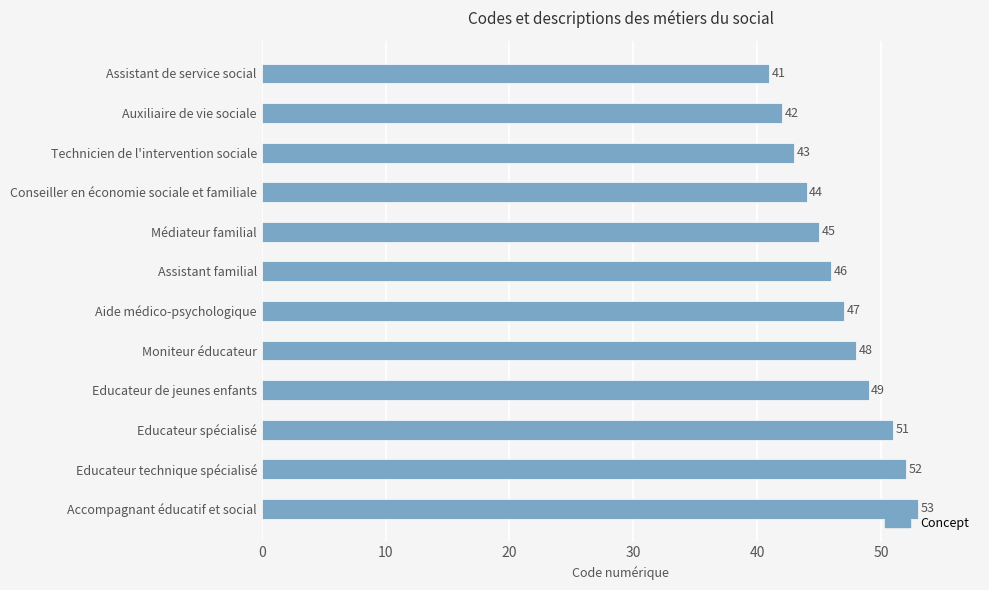

What is the change in value from Technicien de l'intervention sociale to Médiateur familial?

+2